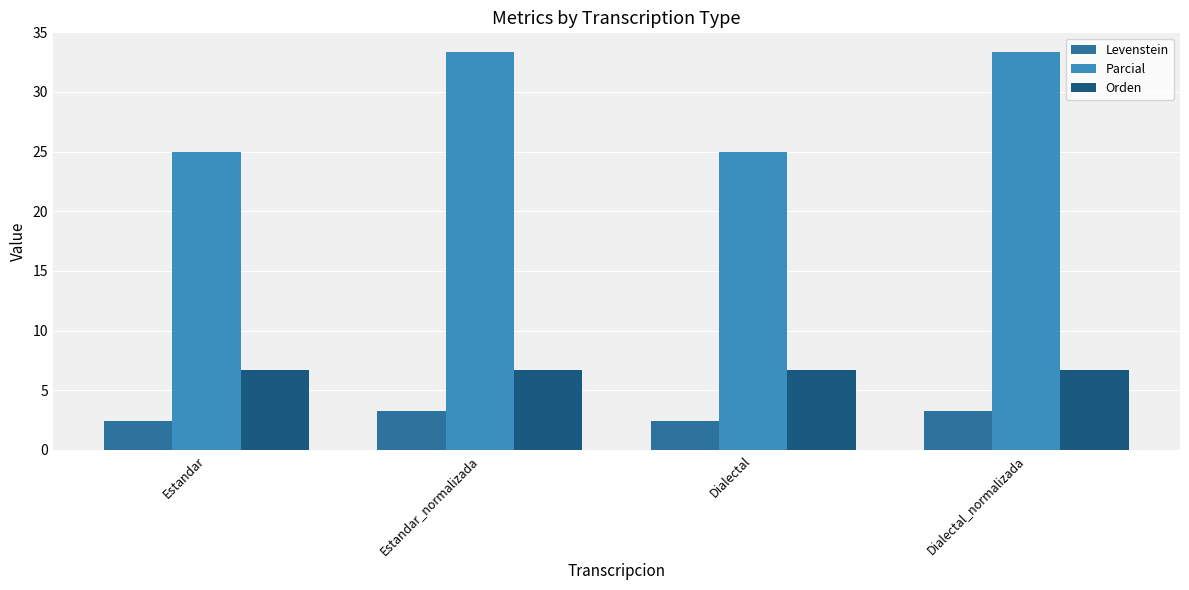

What is the total value across all series at Estandar?

34.1